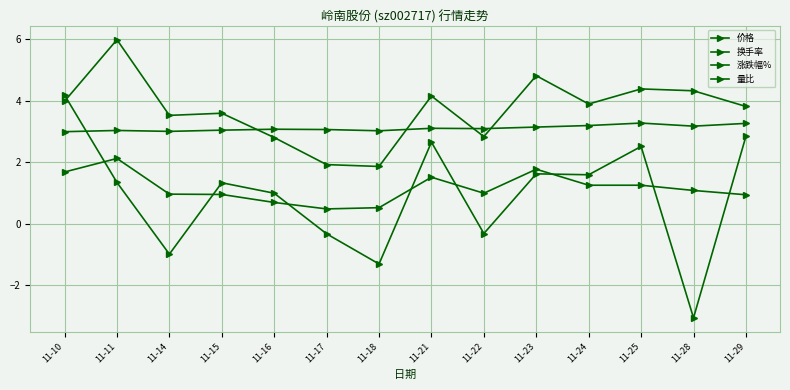

True or false: 量比 and 换手率 cross at least once.

False